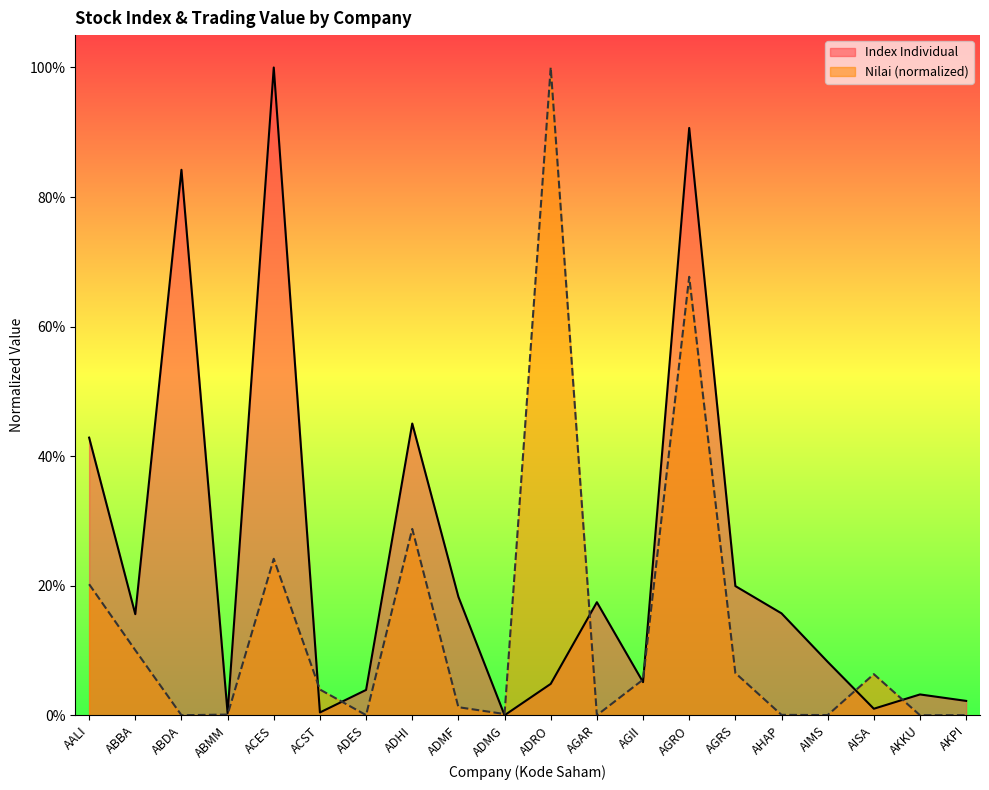

Which label corresponds to the smallest value in the chart?

ADMG